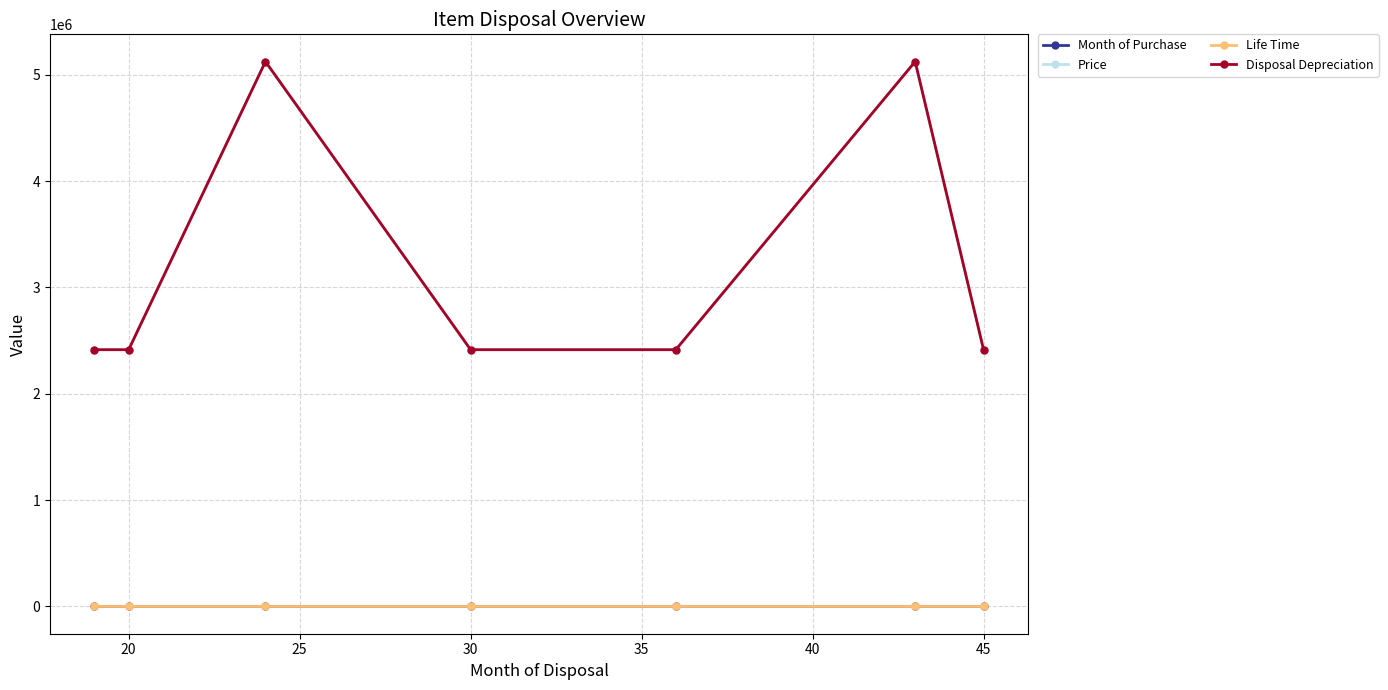

Reading left to right, transcribe all the data shown in this chart.

Month of Purchase: 1	2	3	12	18	22	27
Price: 2415034	2415034	5124730	2415034	2415034	5124730	2415034
Life Time: 18	18	21	18	18	21	18
Disposal Depreciation: 2415034	2415034	5124730	2415034	2415034	5124730	2415034